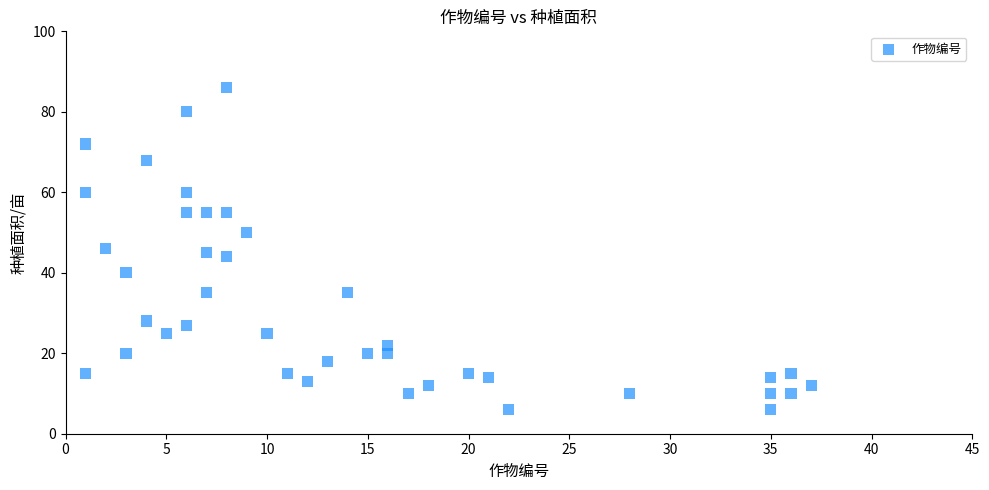

What is the range of Y values (max minus min)?

80